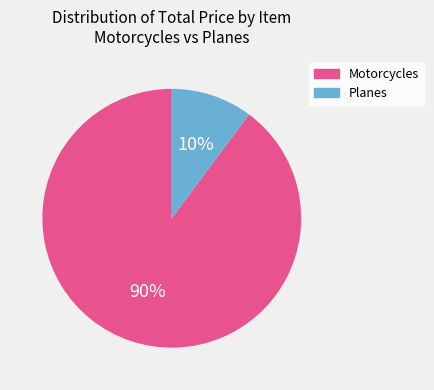

To the nearest percent, what is the average slice percentage?

50%